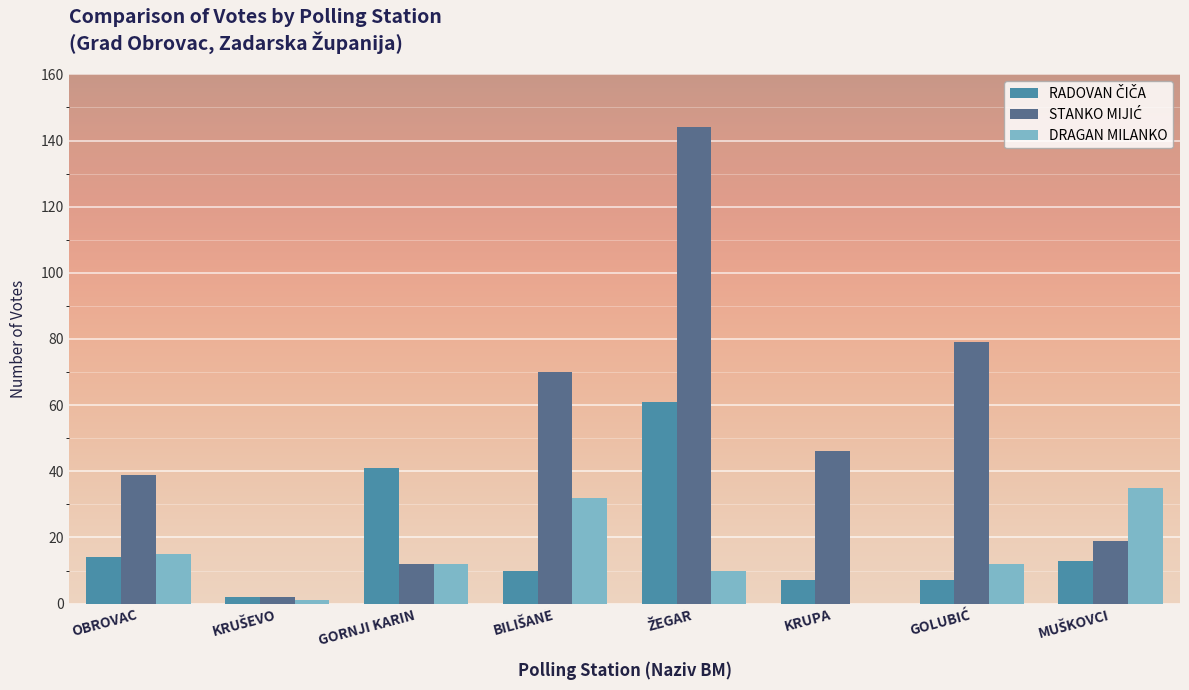

What is the highest value of the DRAGAN MILANKO series?

35